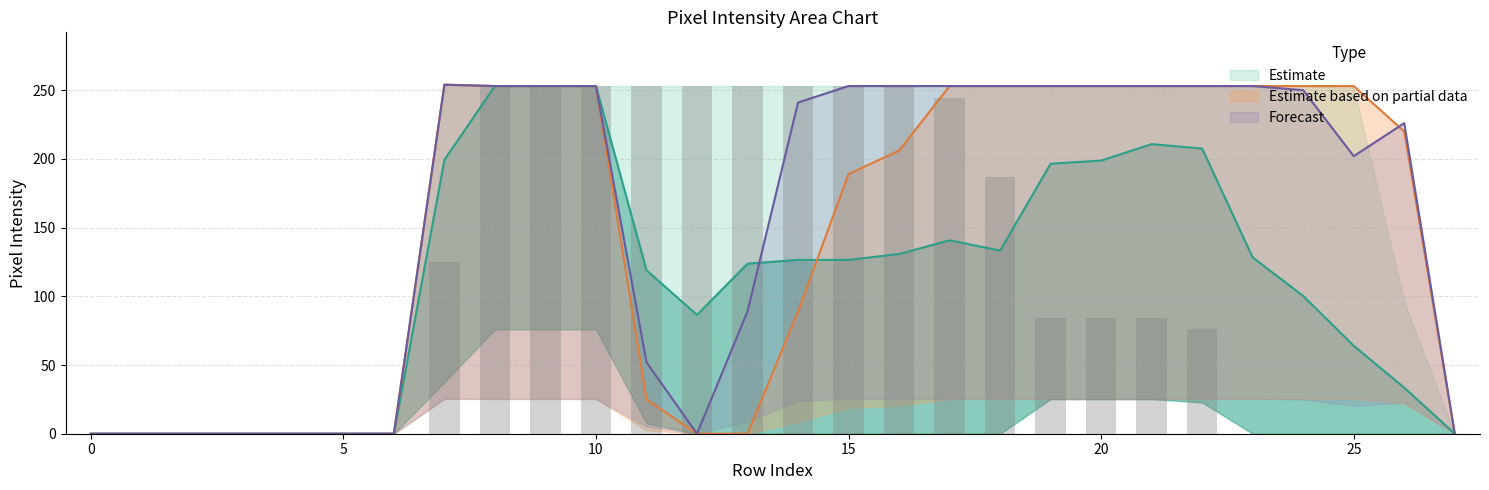

Does the chart contain any negative values?

No